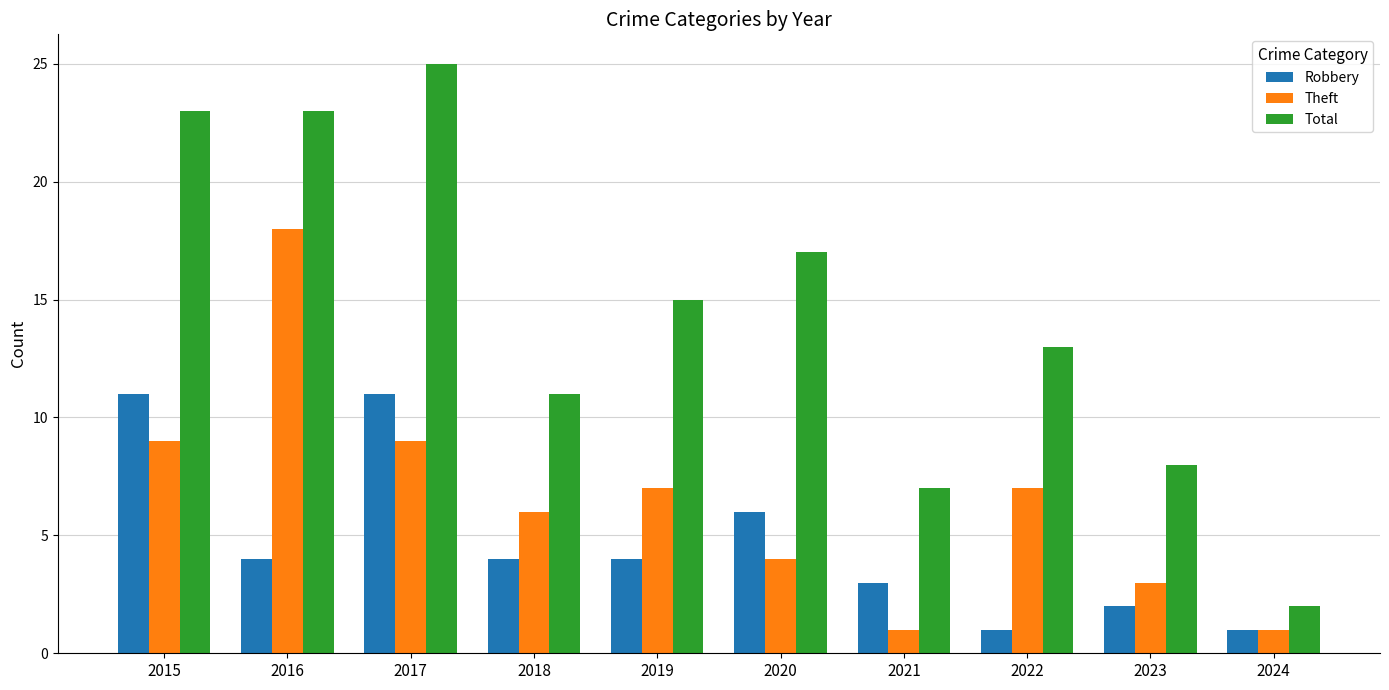

What are all the series names shown in the legend?

Robbery, Theft, Total